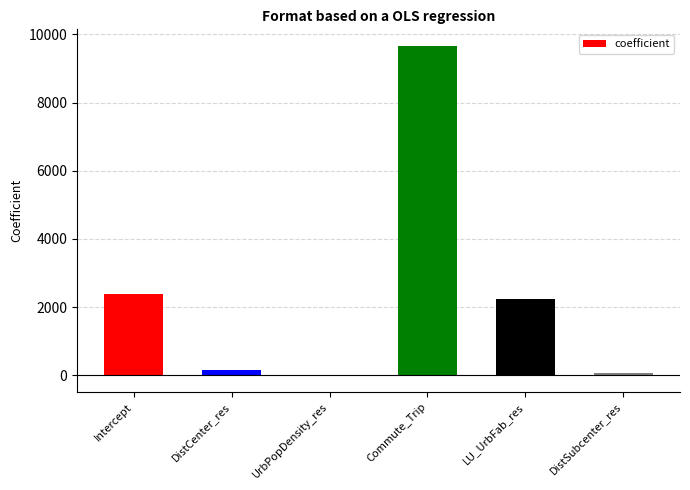

The chart shows a value of -0.1 at UrbPopDensity_res. True or false?

True